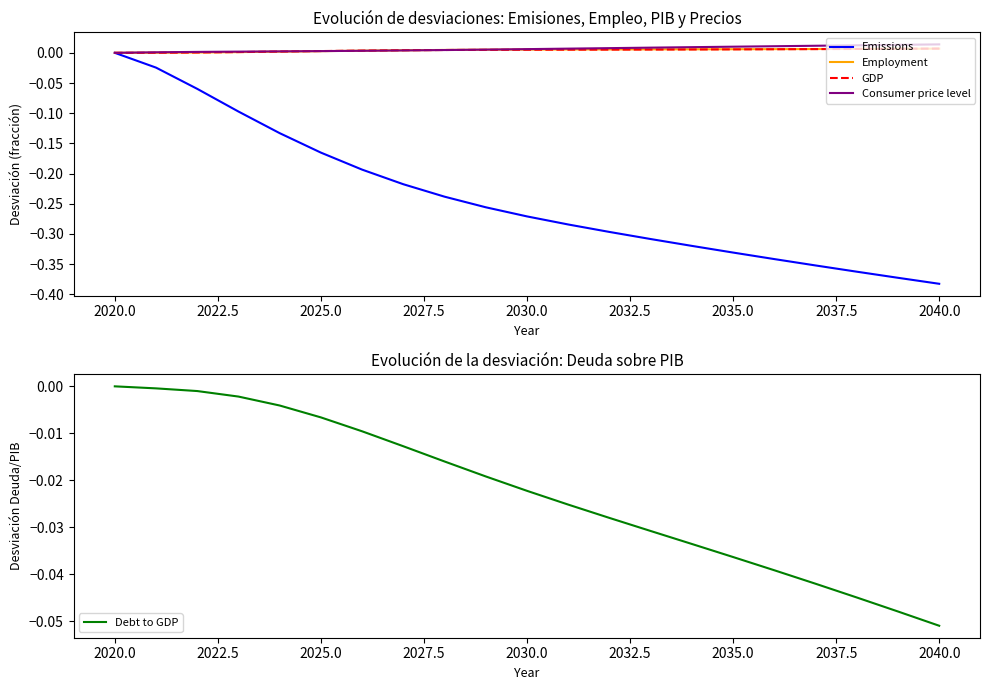

Count the number of data series in this chart.

5